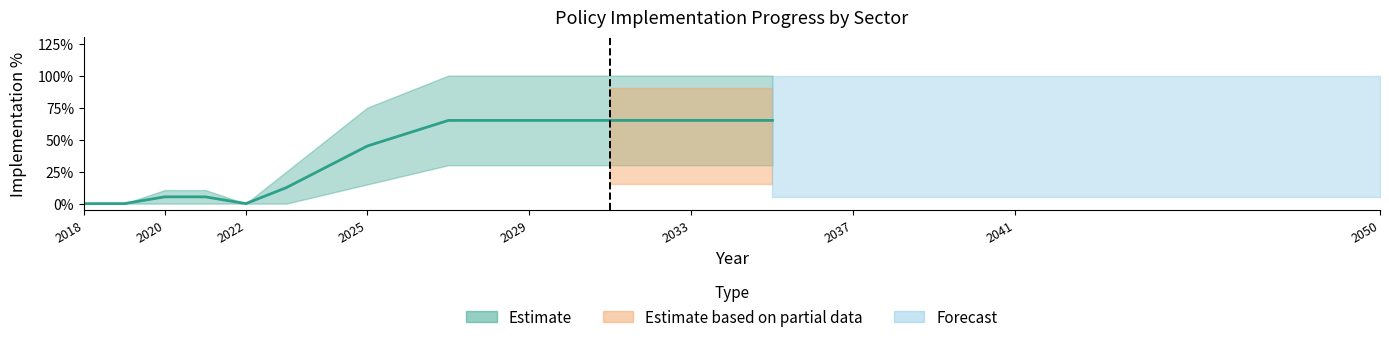

How many points are lower than both their immediate neighbors (excluding endpoints)?

1